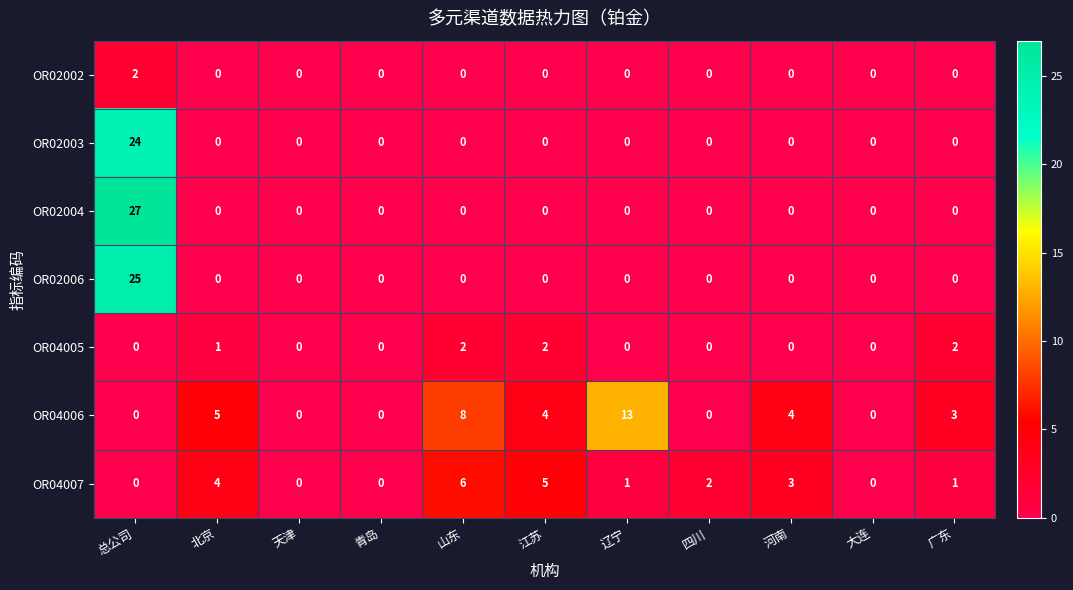

What is the difference between the OR02006 values at 辽宁 and 总公司?

25